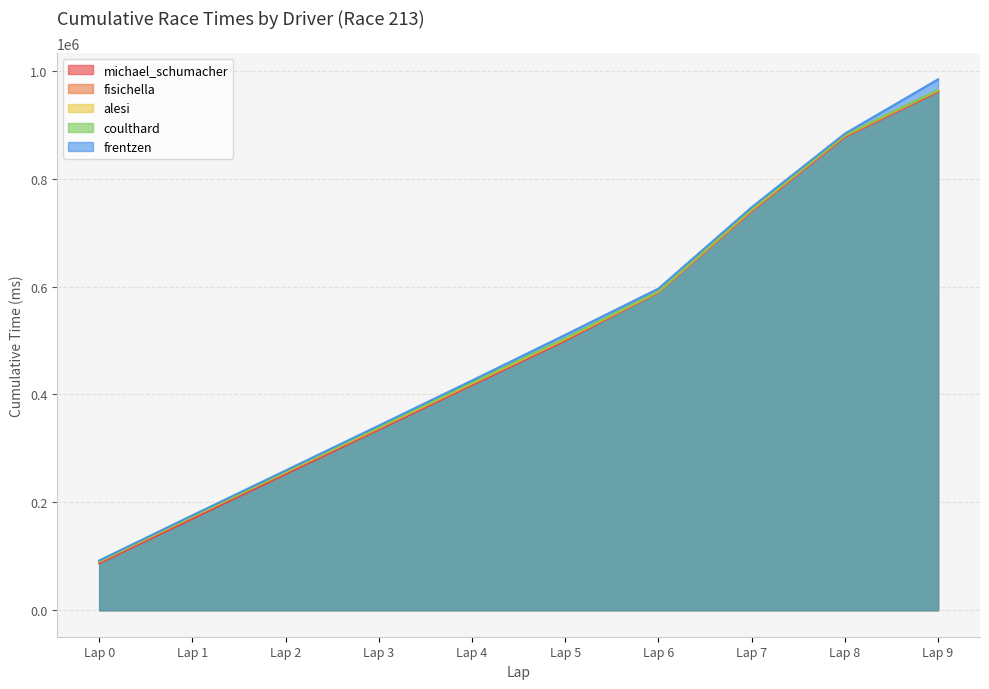

Rank the series by their maximum value, from highest to lowest.

frentzen, coulthard, alesi, fisichella, michael_schumacher